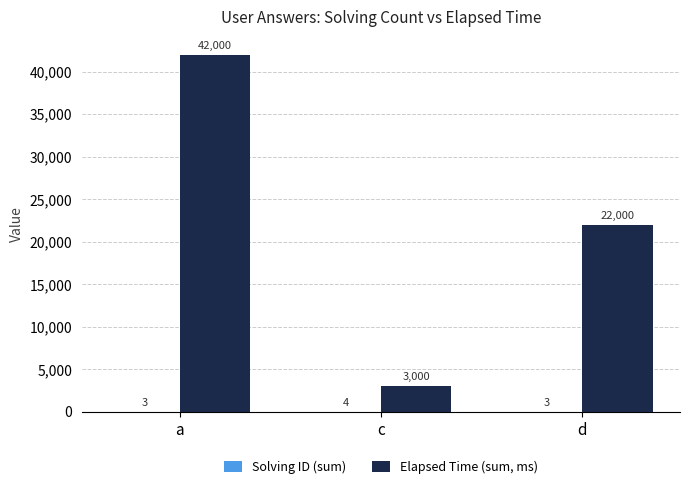

What is the maximum value shown in the chart?

42000